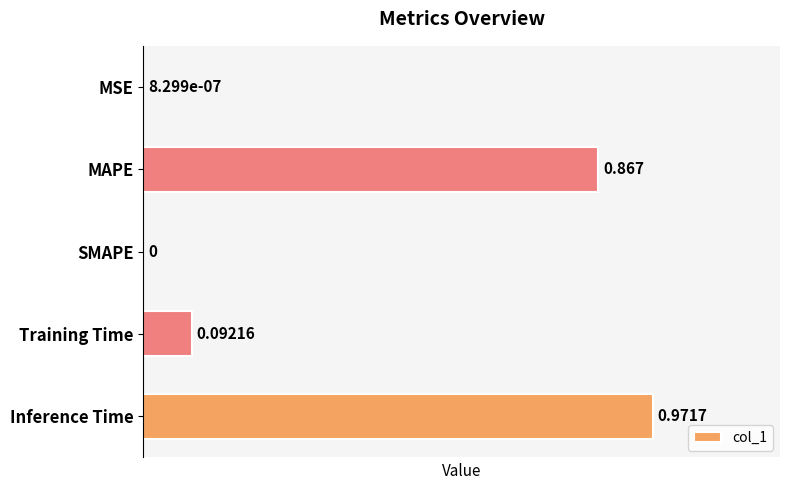

Count the number of categories in the chart.

5